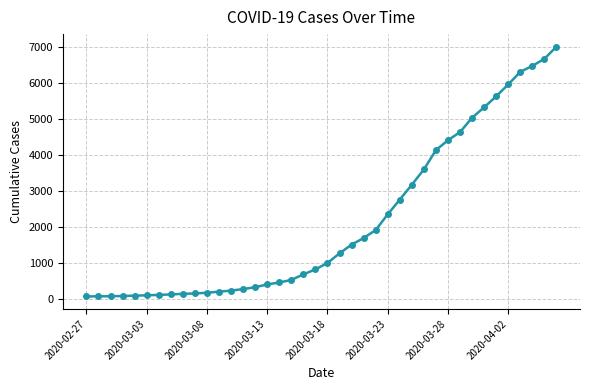

What is the sum of all values?

85748